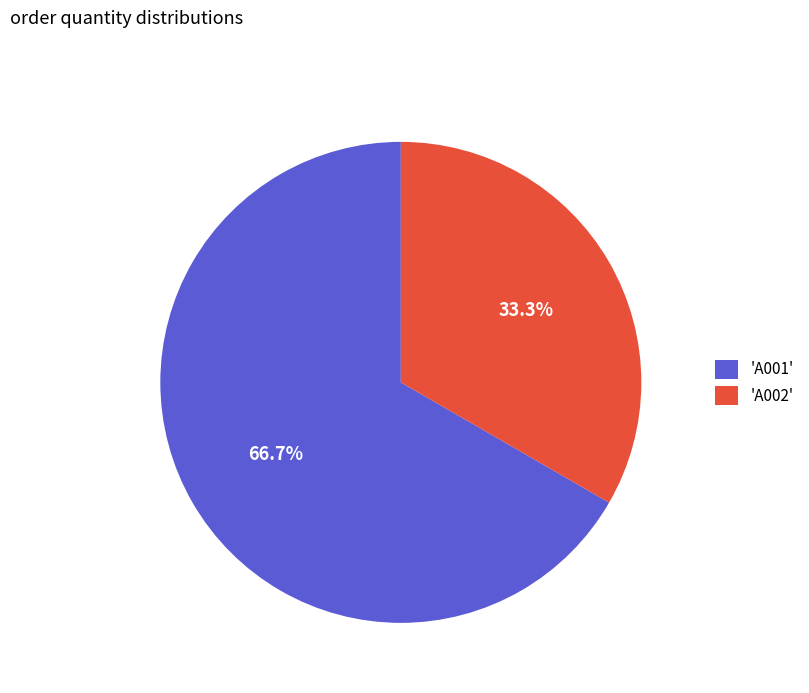

To the nearest percent, what is the average slice percentage?

50%